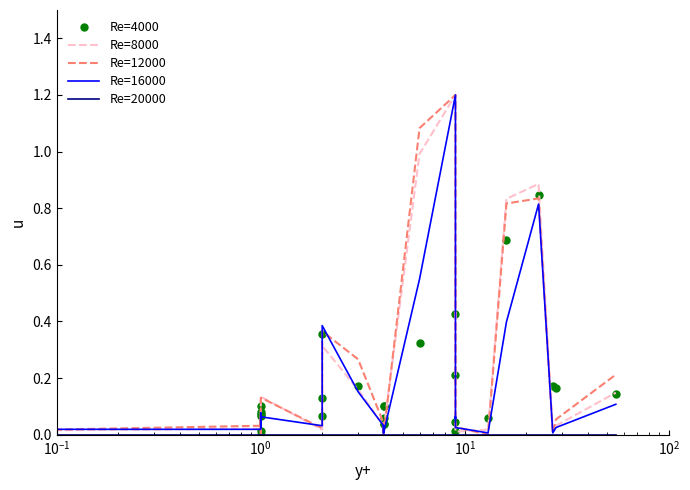

What is the spread (max minus min) of values at 18?

0.1